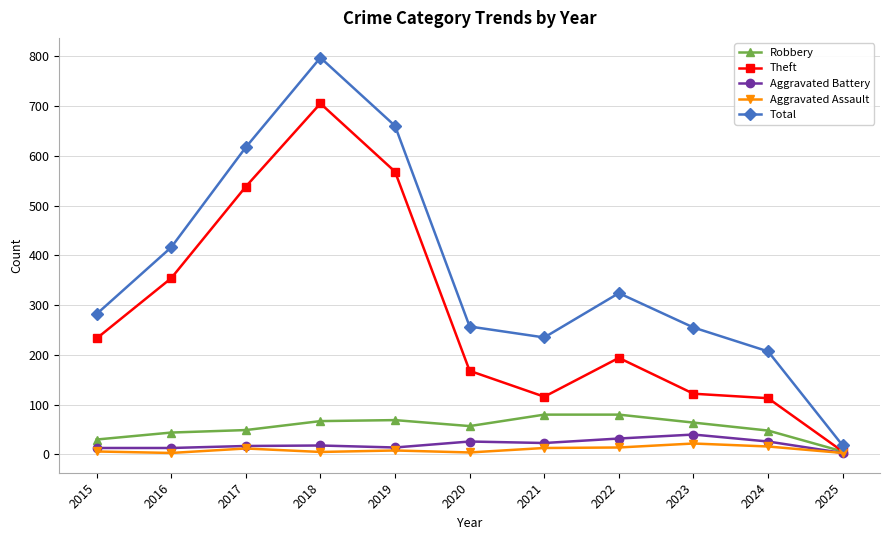

At which label does Total reach its peak?

2018